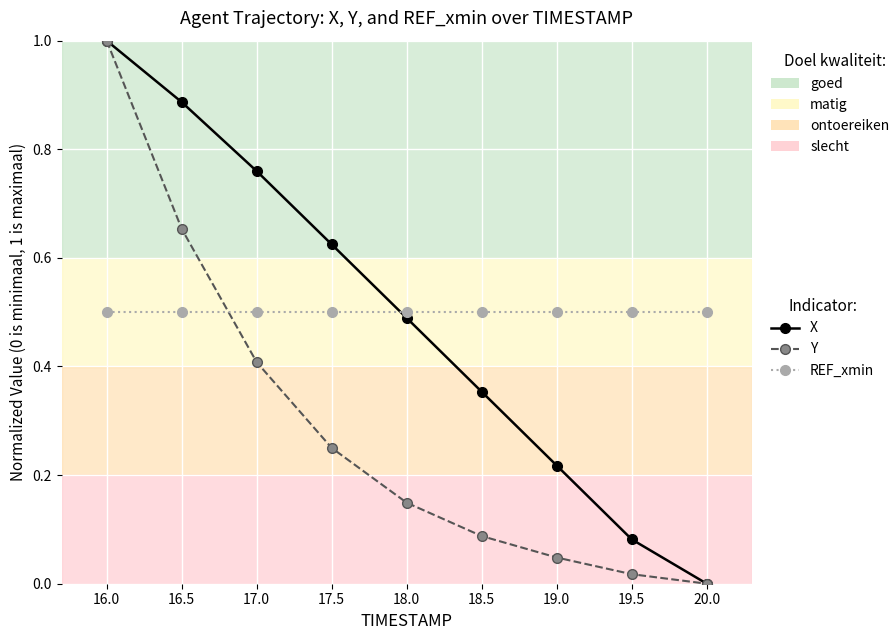

True or false: REF_xmin and X cross at least once.

True